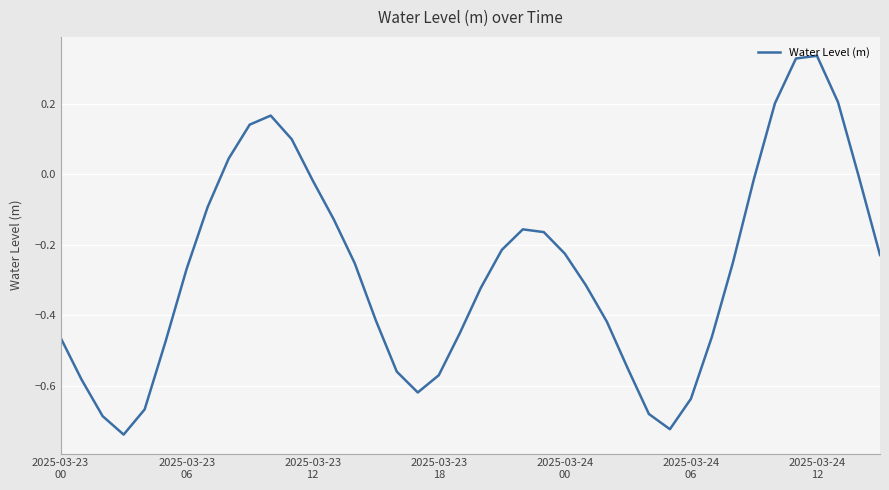

What is the difference between the maximum and minimum values?

1.1